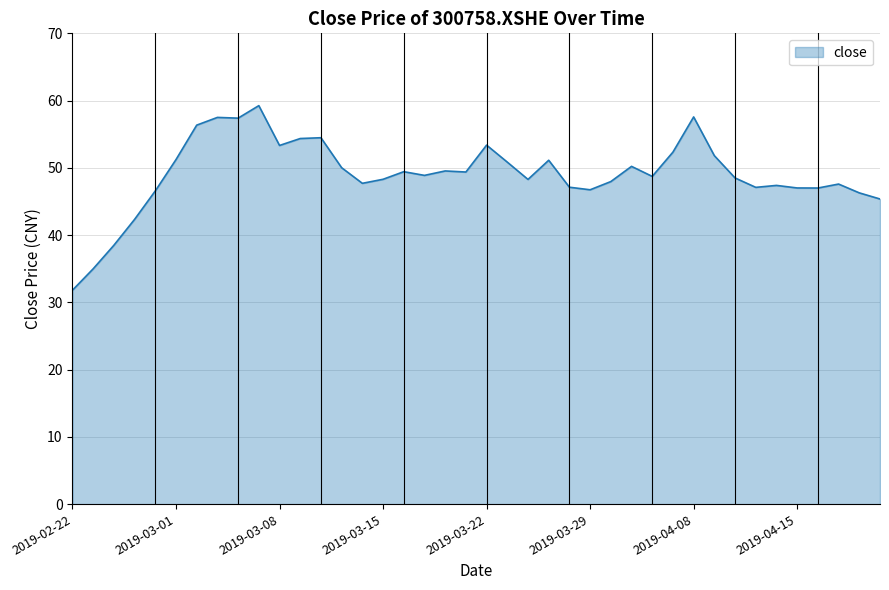

What is the minimum value shown in the chart?

31.8